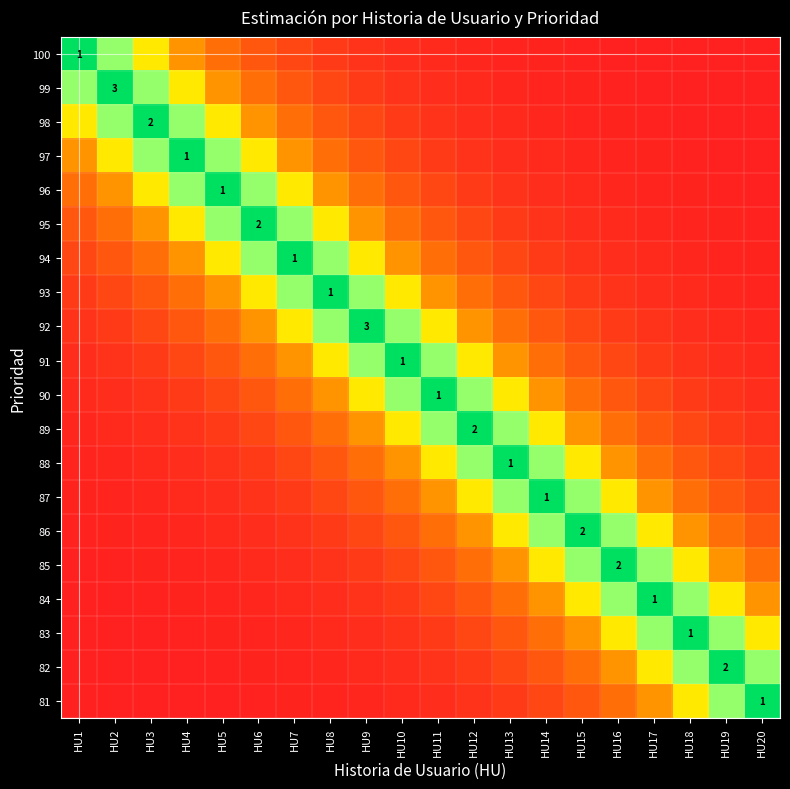

True or false: 81 has a value of 0.0 at HU2.

False